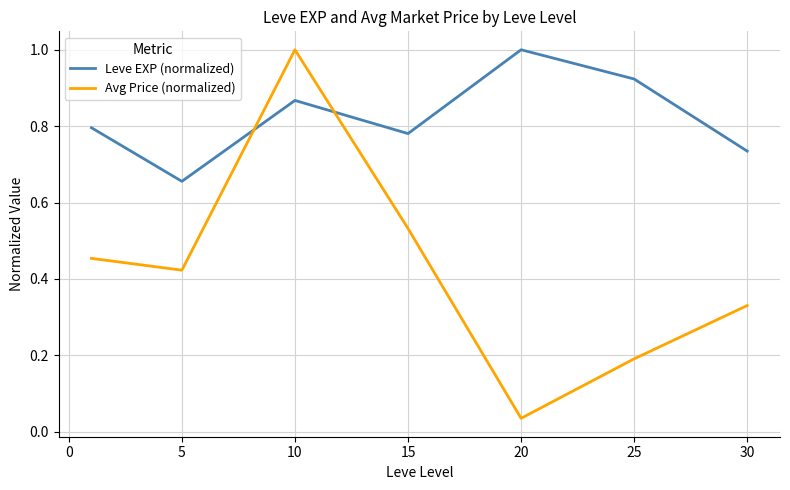

Rank the series by their average value, from lowest to highest.

Avg Price (normalized), Leve EXP (normalized)